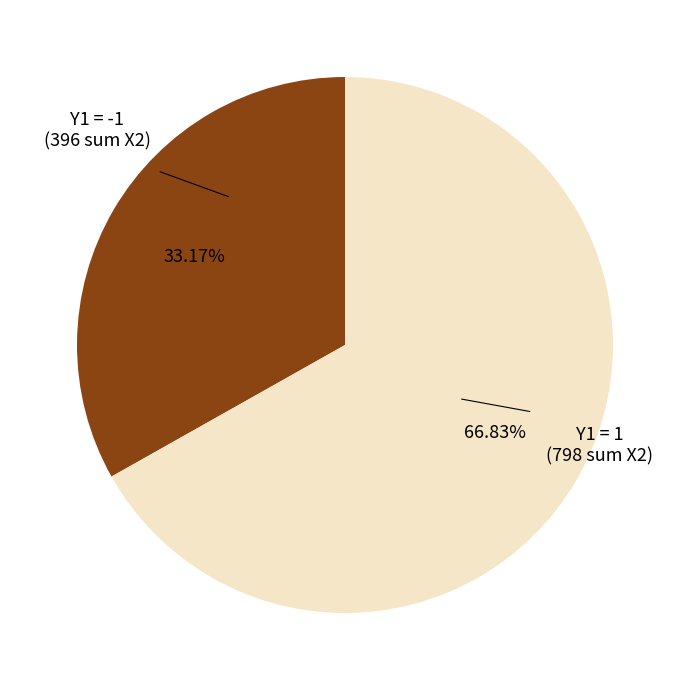

How many slices are in this pie chart?

2